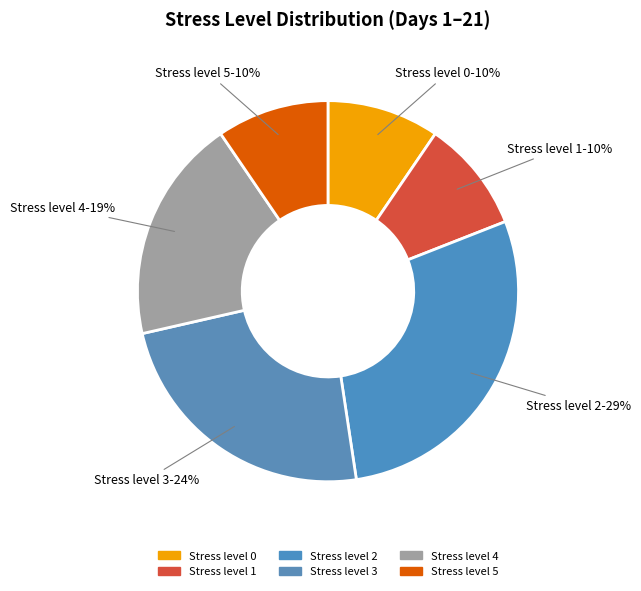

To the nearest percent, what is the difference between the largest and smallest slice percentages?

19%